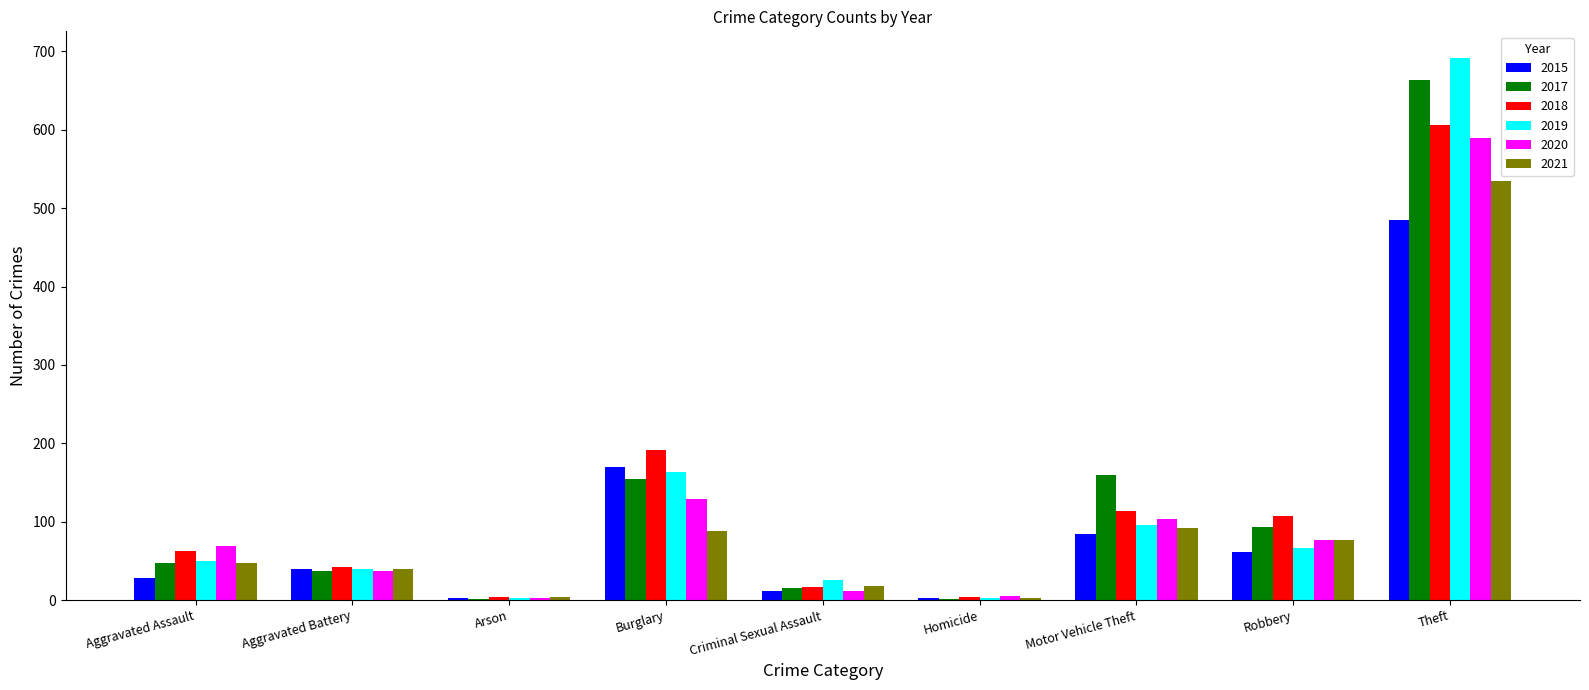

How many series are shown in this chart?

6